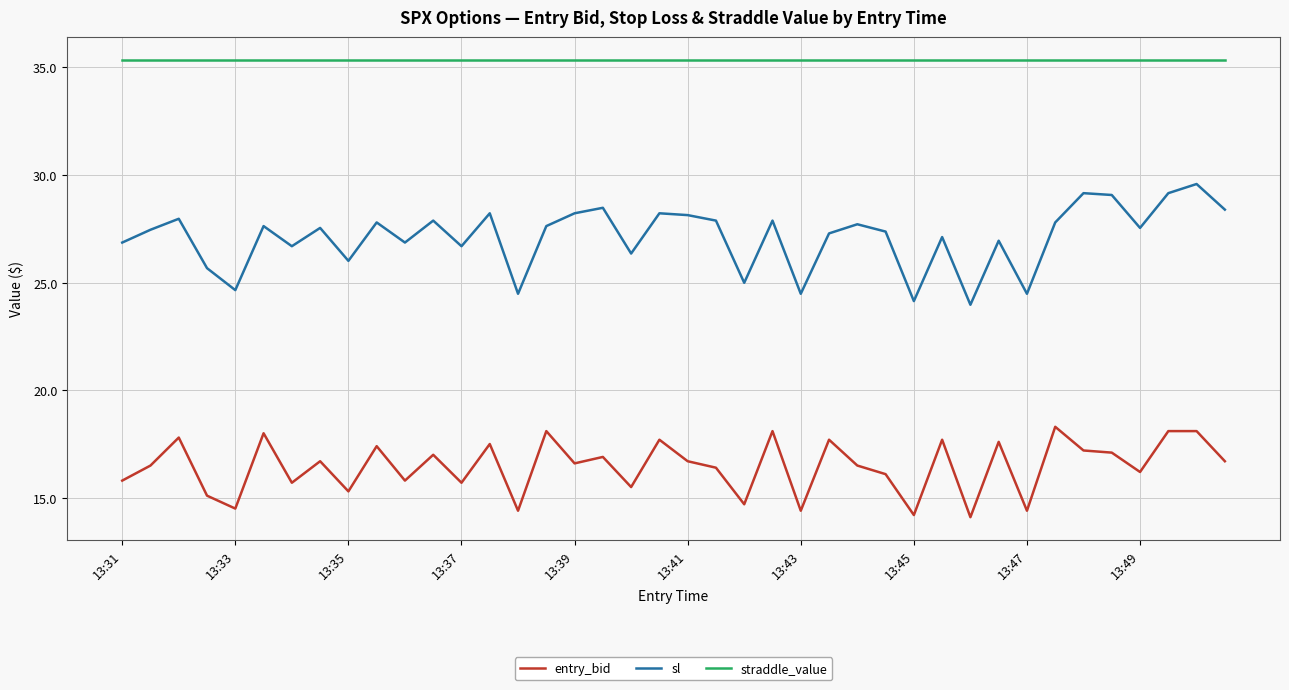

What is the difference between the maximum and minimum values in the entry_bid series?

4.2